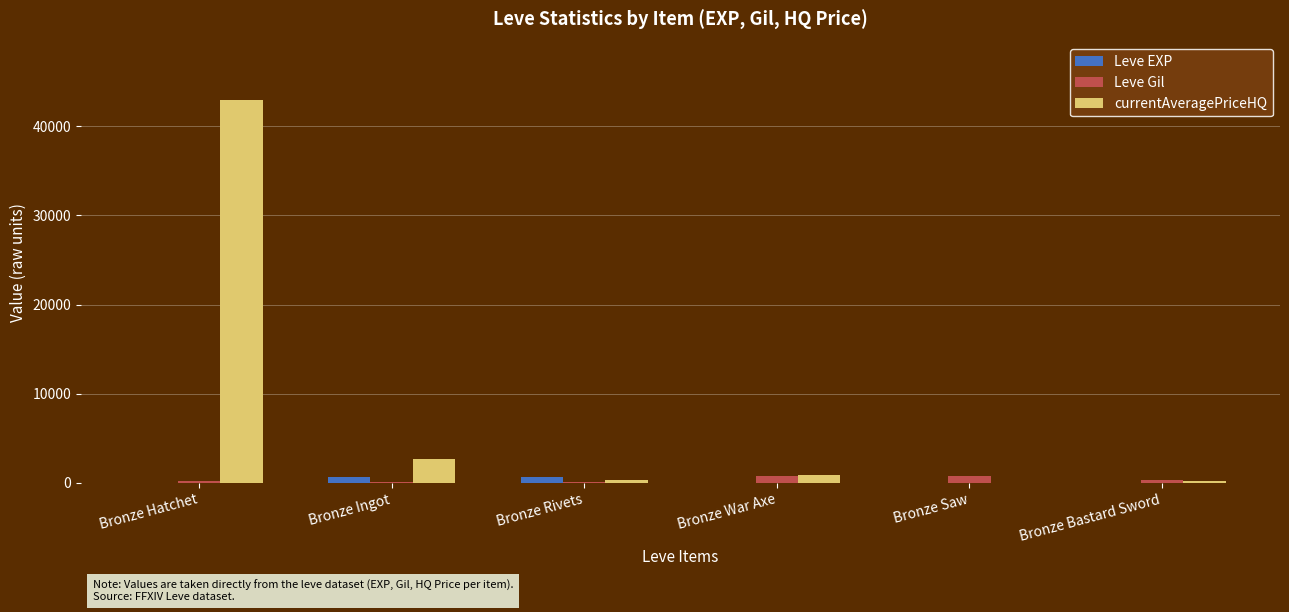

Which label corresponds to the largest value in the chart?

Bronze Hatchet